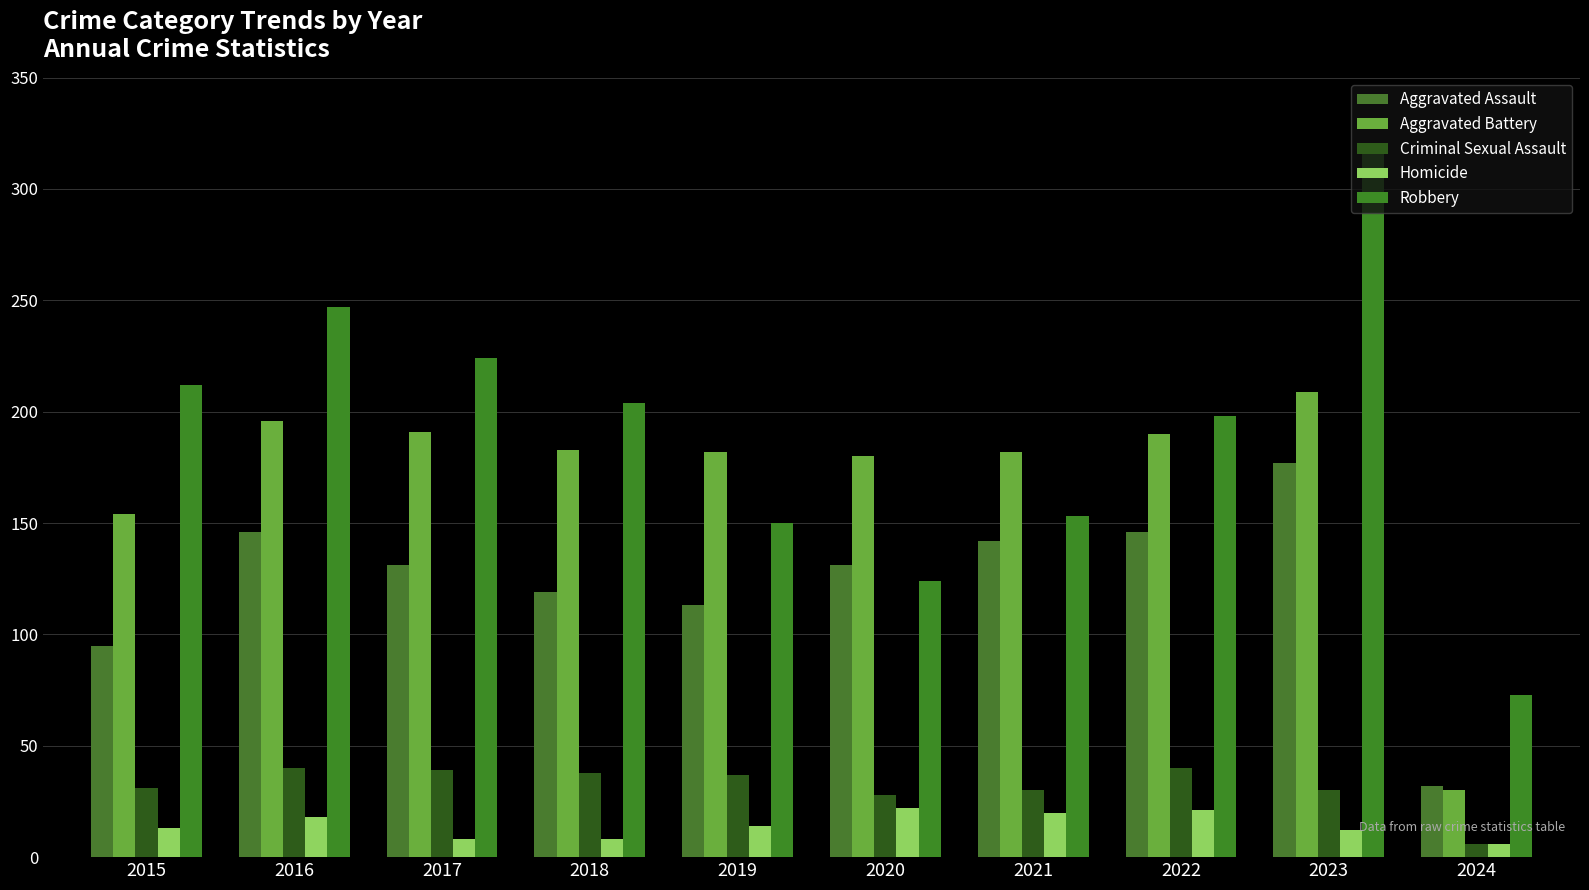

At which label does Homicide first exceed 14?

2016